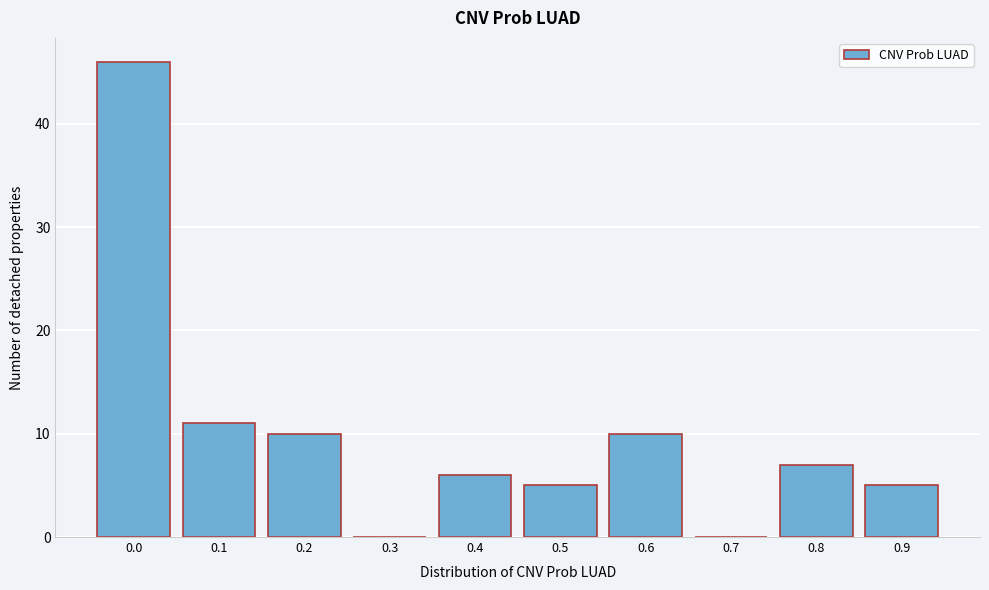

Reading left to right, list all the values displayed in this chart.

0.0=46	0.1=11	0.2=10	0.3=0	0.4=6	0.5=5	0.6=10	0.7=0	0.8=7	0.9=5